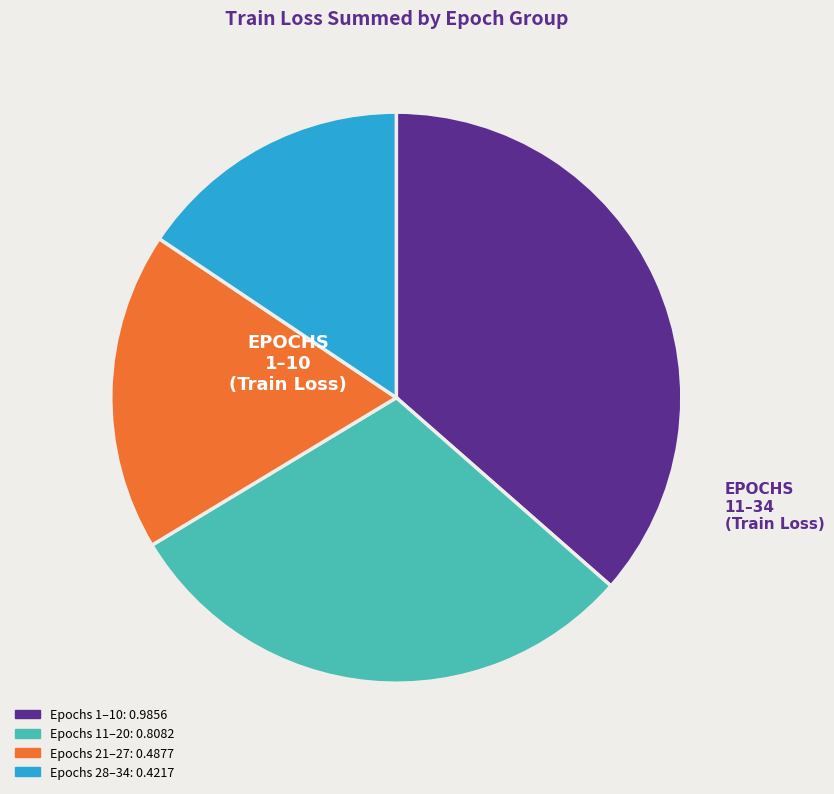

Does any single category account for the majority?

No